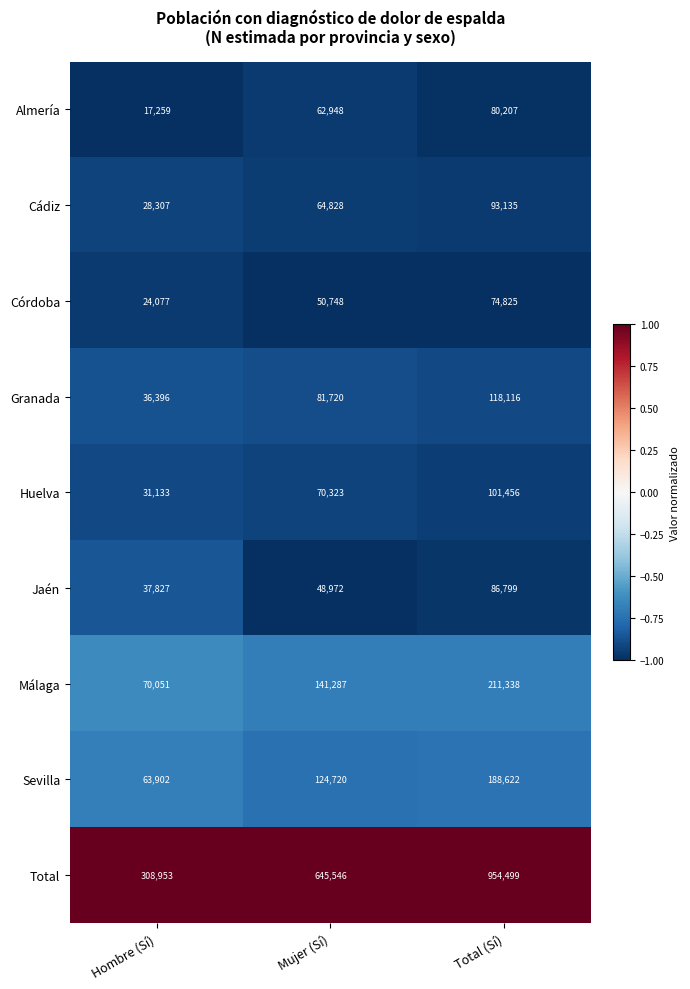

What is the average value of the Granada series?

78744